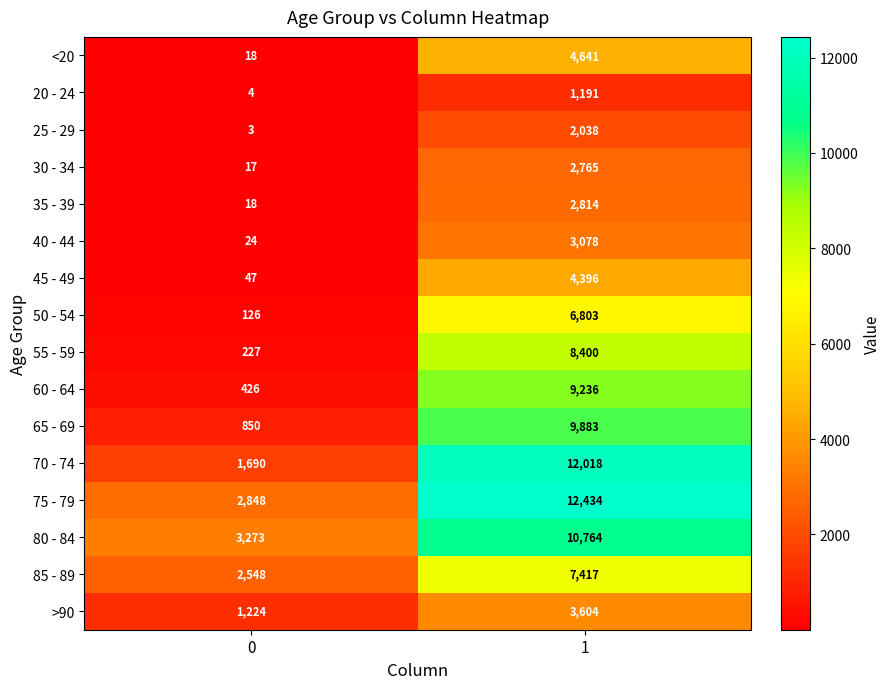

Which series has the largest total across all categories?

75 - 79